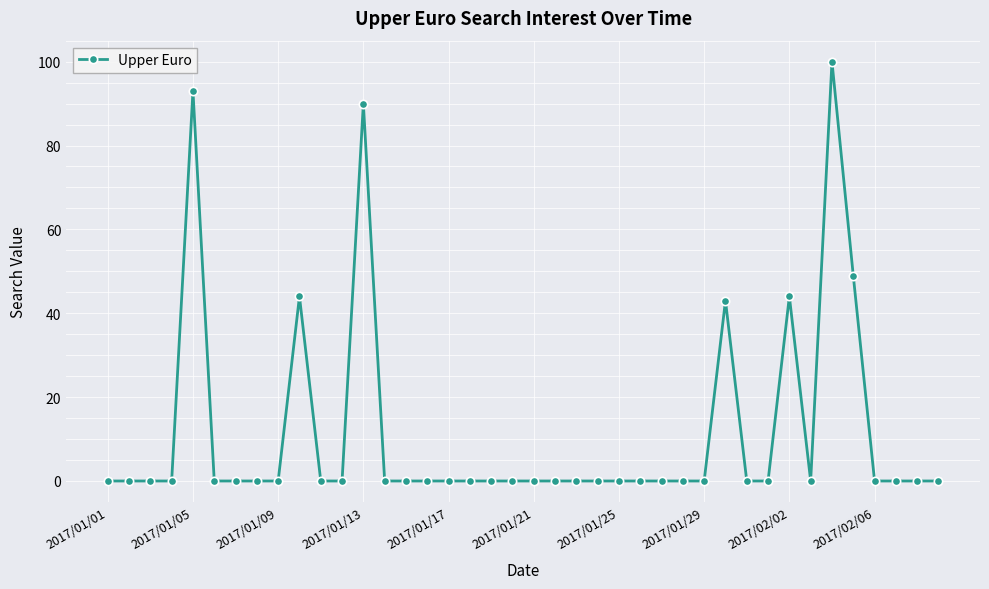

Reading left to right, transcribe all the data shown in this chart.

0	0	0	0	93	0	0	0	0	44	0	0	90	0	0	0	0	0	0	0	0	0	0	0	0	0	0	0	0	43	0	0	44	0	100	49	0	0	0	0